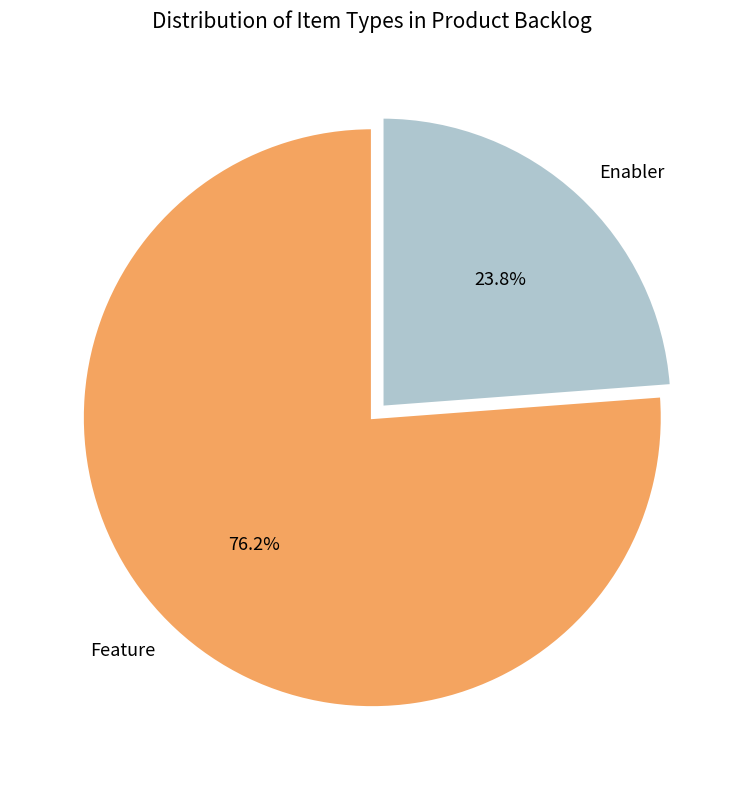

Which category has the biggest portion of the pie?

Feature